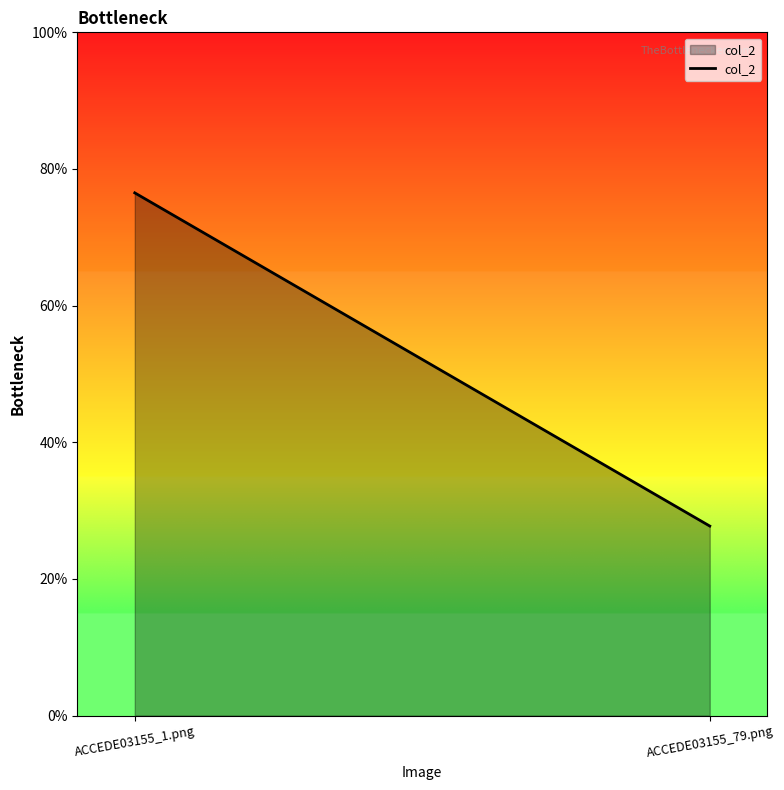

At which category does the chart reach its peak across all series?

ACCEDE03155_1.png